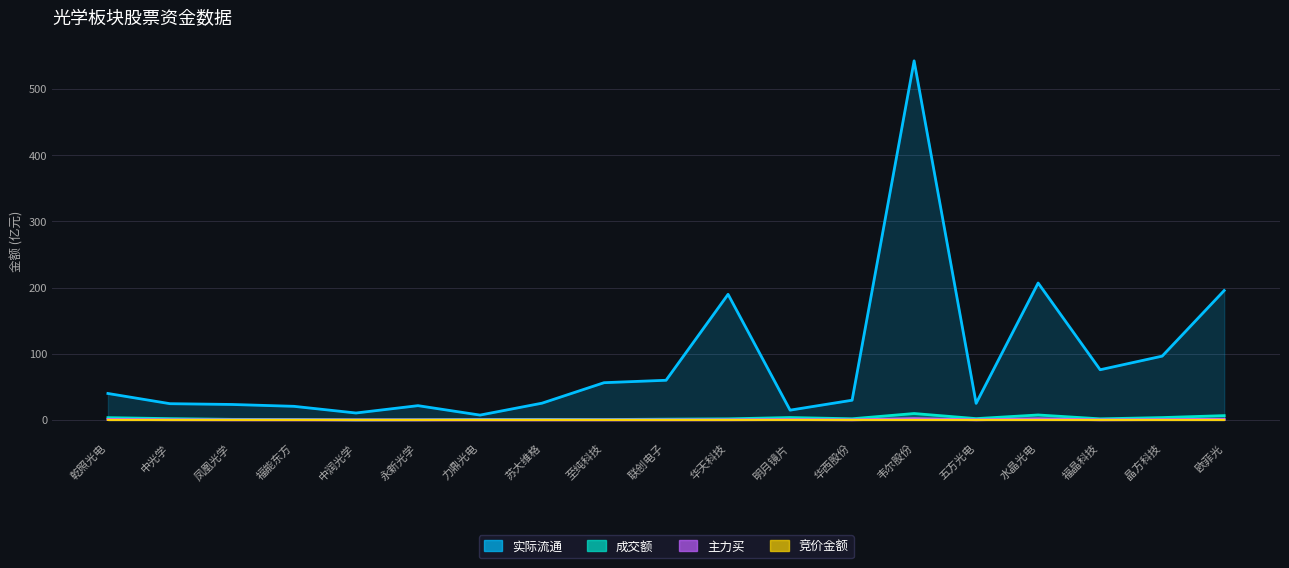

What is the label of the 5th point from the left?

中润光学